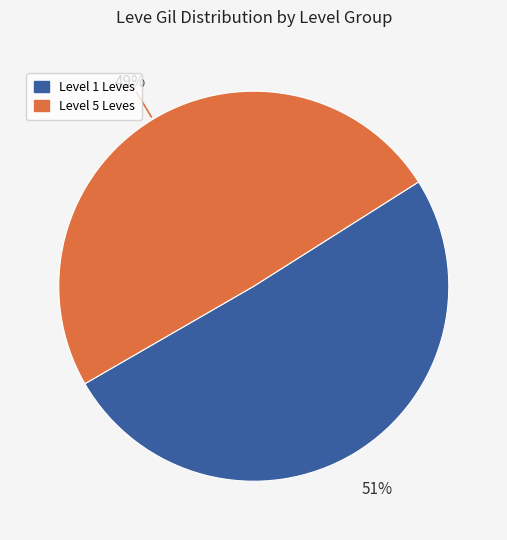

To the nearest percent, what is the average slice percentage?

50%